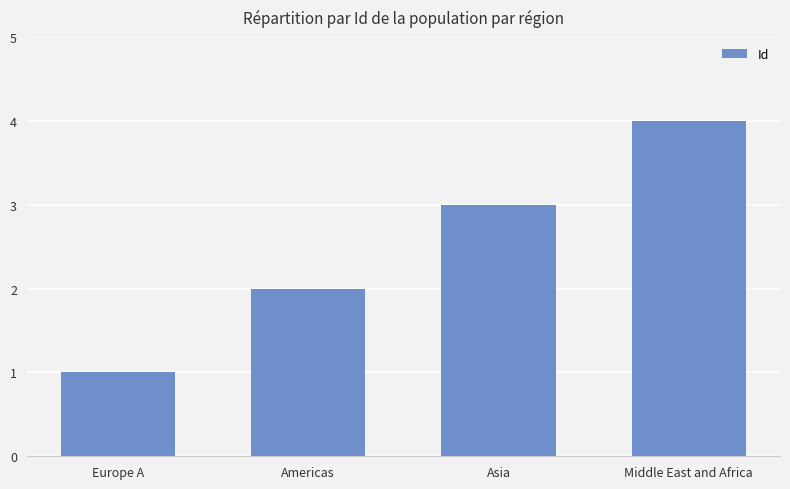

How many bars are there in total?

4